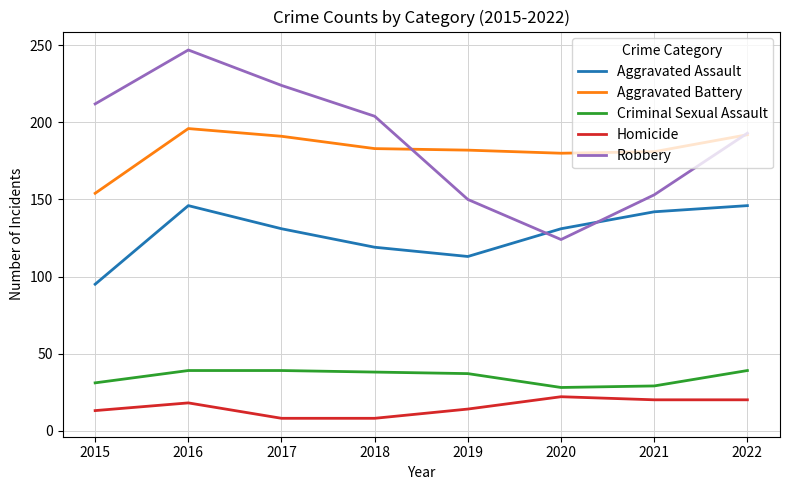

What are all the series names shown in the legend?

Aggravated Assault, Aggravated Battery, Criminal Sexual Assault, Homicide, Robbery